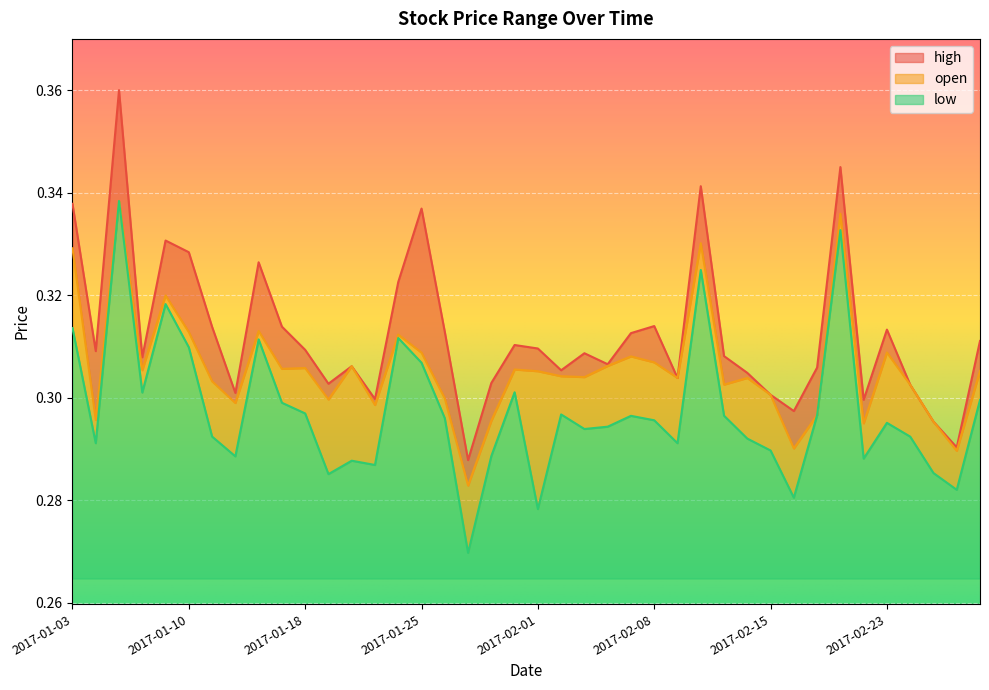

How many series are shown in this chart?

3